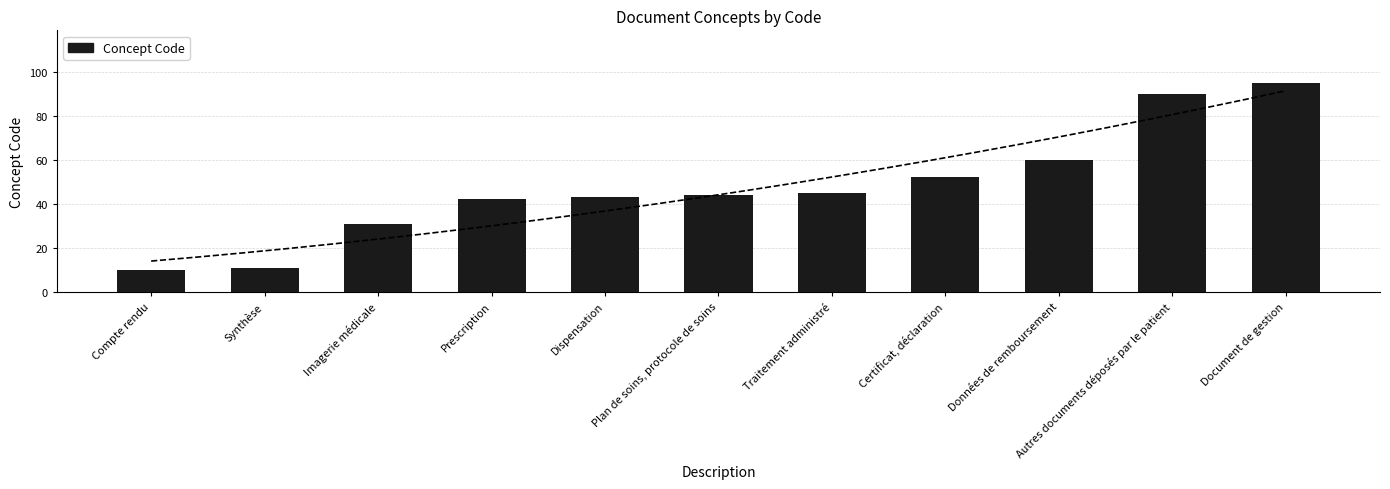

Rank the categories by value from highest to lowest.

Document de gestion, Autres documents déposés par le patient, Données de remboursement, Certificat, déclaration, Traitement administré, Plan de soins, protocole de soins, Dispensation, Prescription, Imagerie médicale, Synthèse, Compte rendu